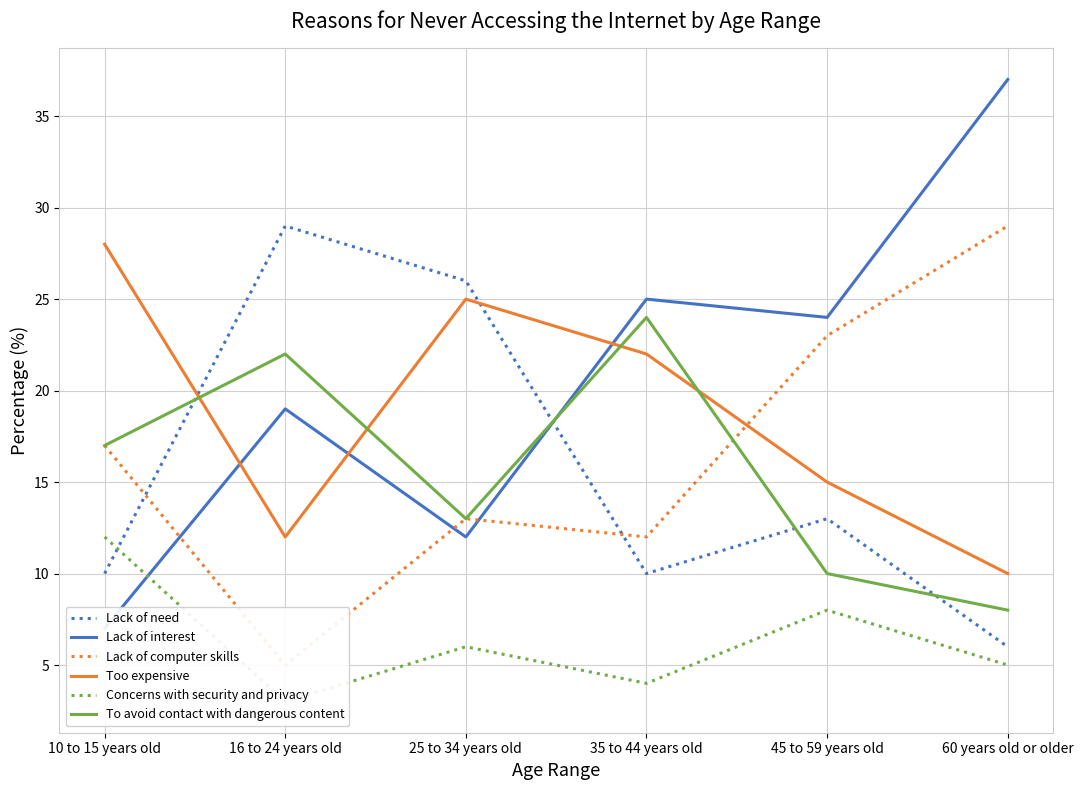

How many interior local valleys does the Lack of need series have?

1